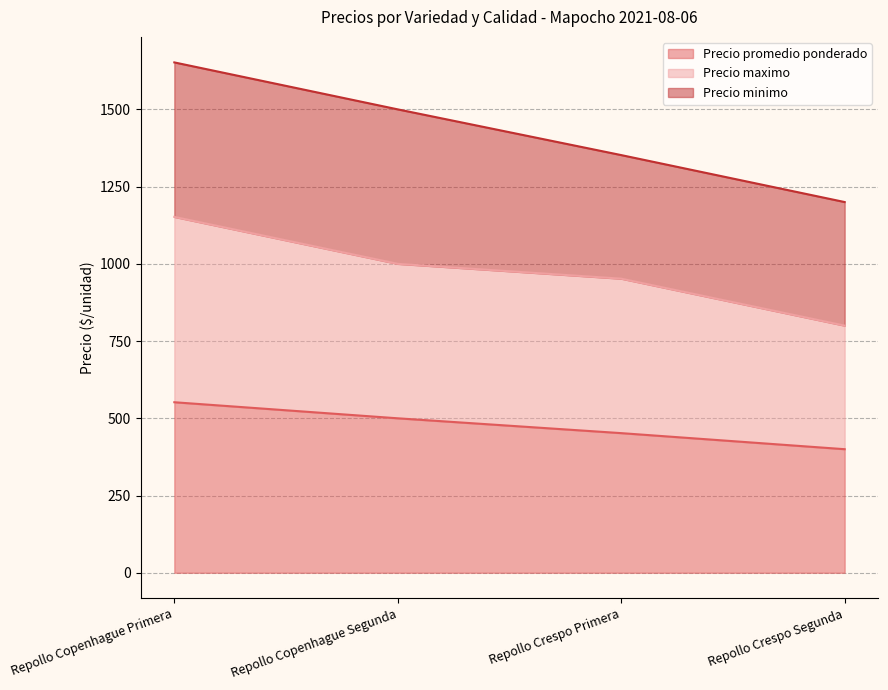

Which label corresponds to the smallest value in the chart?

Repollo Crespo Segunda